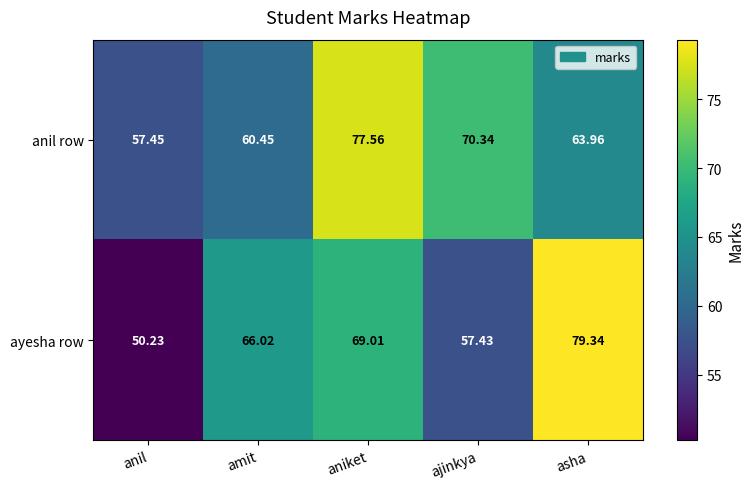

How many data points does each series have?

5